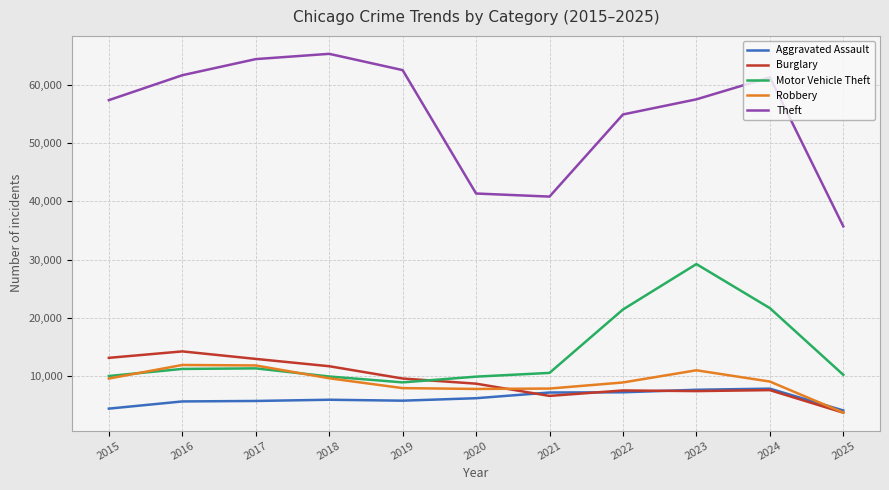

True or false: Theft and Robbery cross at least once.

False